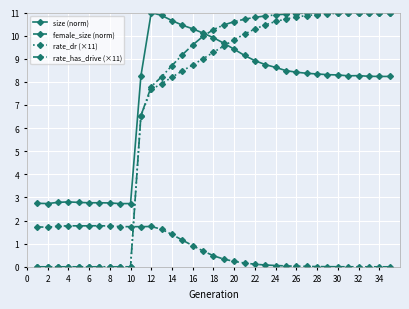

What is the maximum value shown in the chart?

11.0